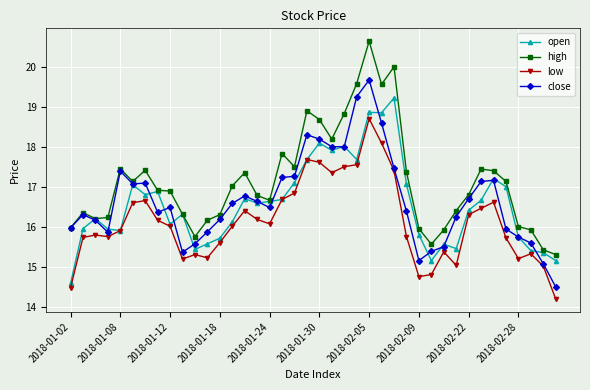

What is the minimum value for open?

14.6